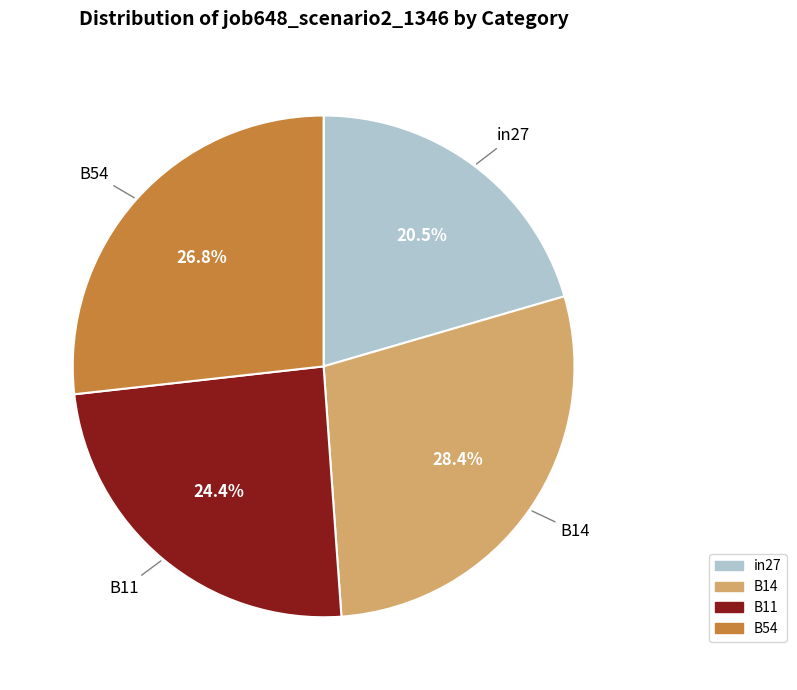

Is there a majority slice in this chart?

No